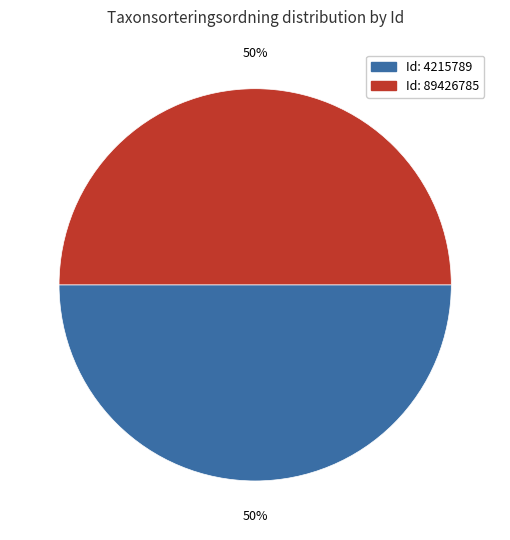

How many segments does this pie chart have?

2